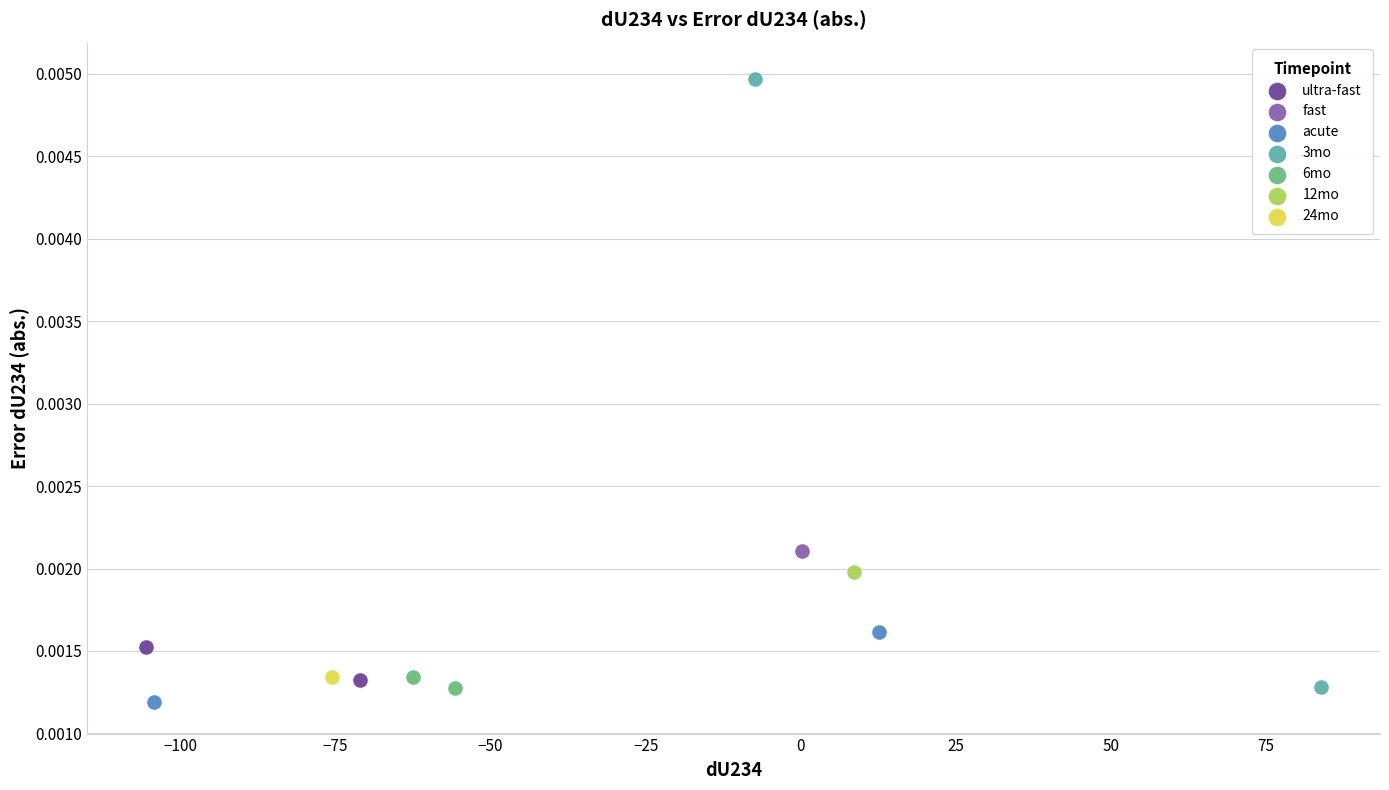

What are all the series names shown in the legend?

ultra-fast, fast, acute, 3mo, 6mo, 12mo, 24mo